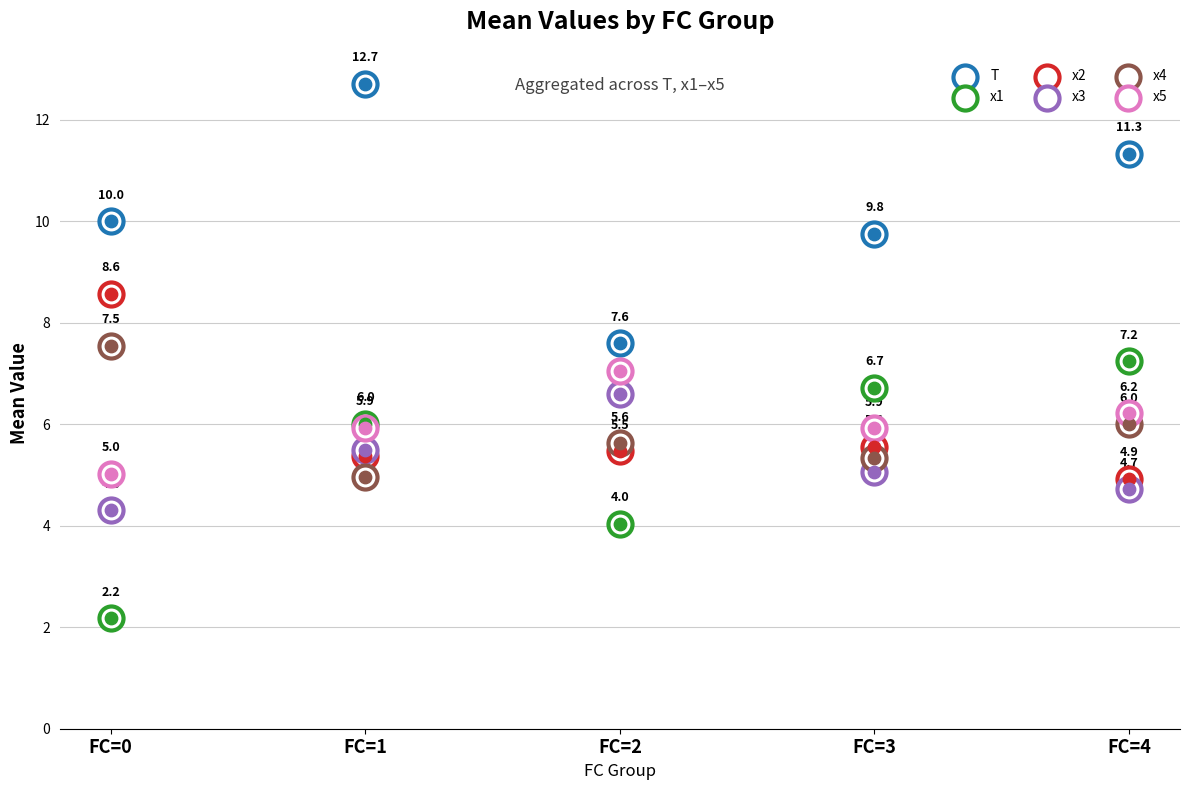

At which category is the sum across all series the highest?

FC=1